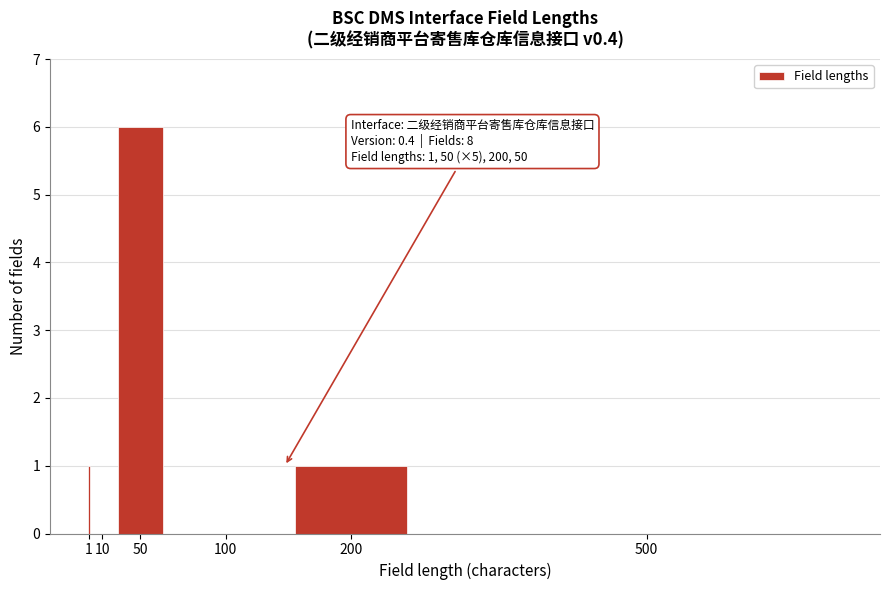

Reading left to right, transcribe all the data shown in this chart.

1=1	10=0	50=6	100=0	200=1	500=0